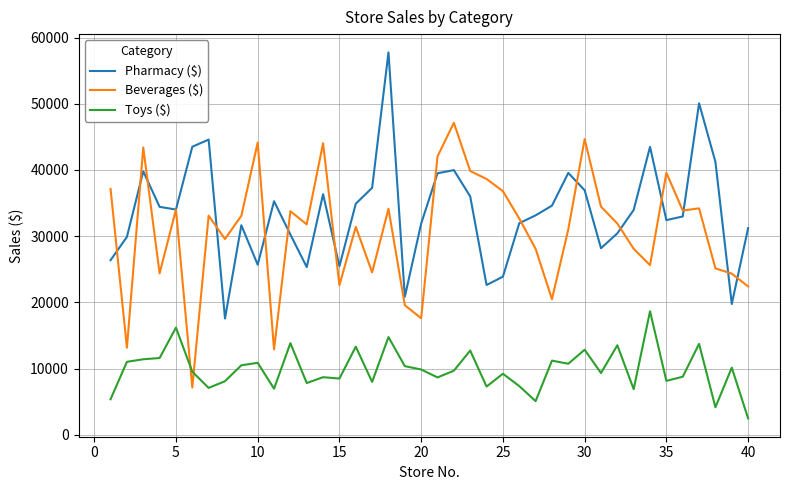

What is the difference between the second highest and second lowest values in the Pharmacy ($) series?

30319